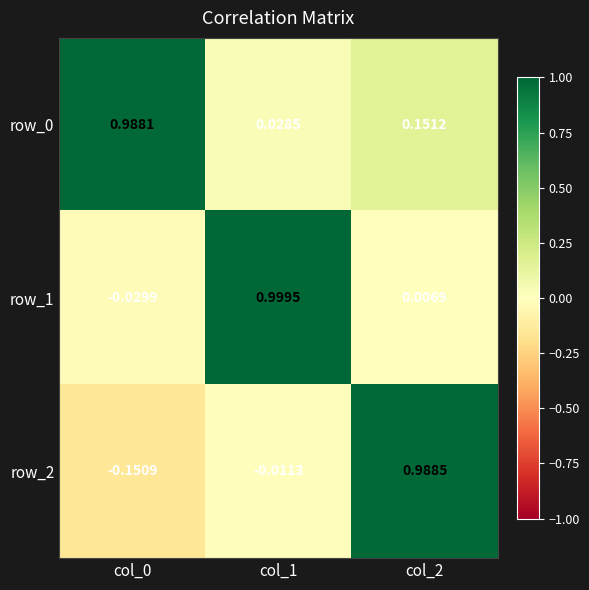

The value of row_0 at col_2 is 0.2. True or false?

True